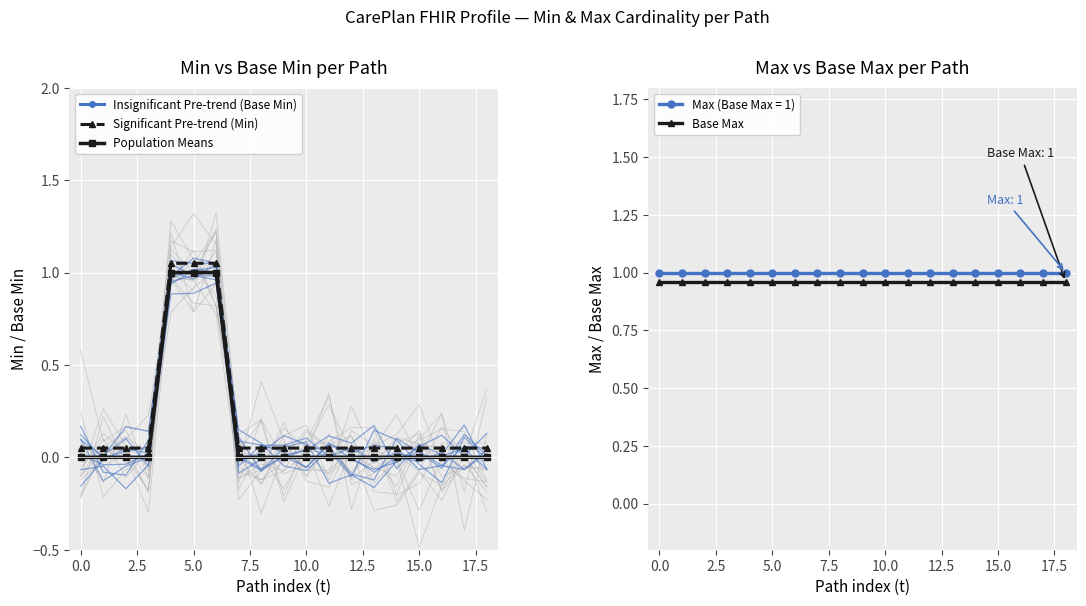

True or false: Max (Base Max = 1) and Base Max cross at least once.

False